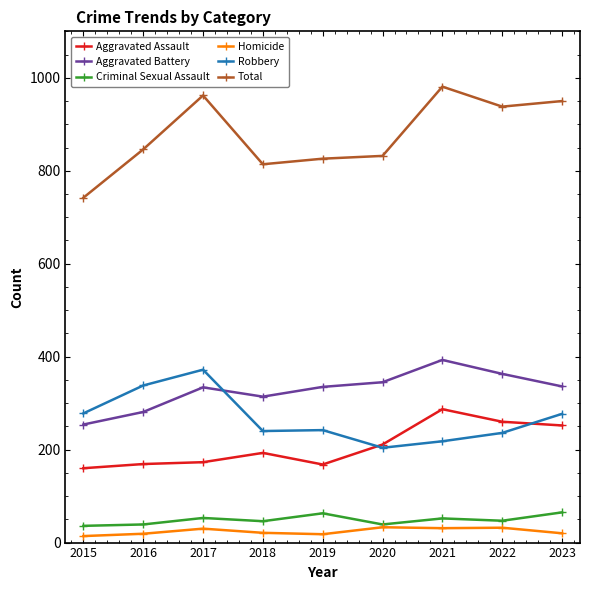

What is the total value across all series at 2020?

1664